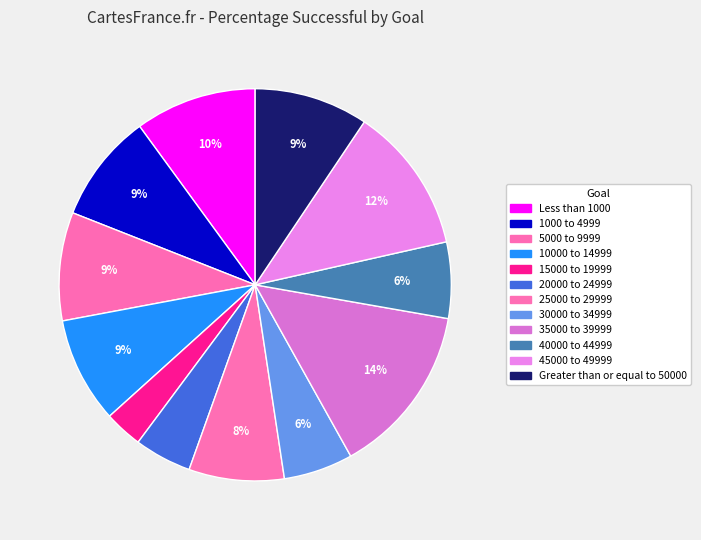

Is it true that 45000 to 49999 is 12% of the pie?

True